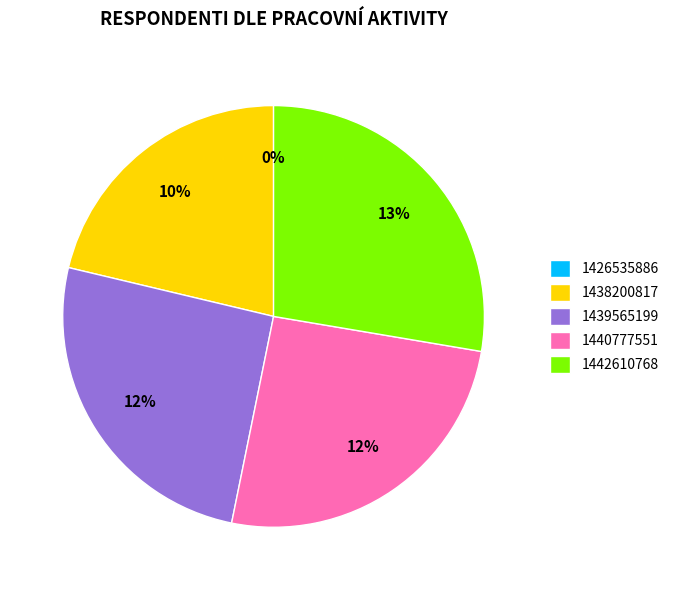

True or false: 1438200817 accounts for 21% of the total.

True